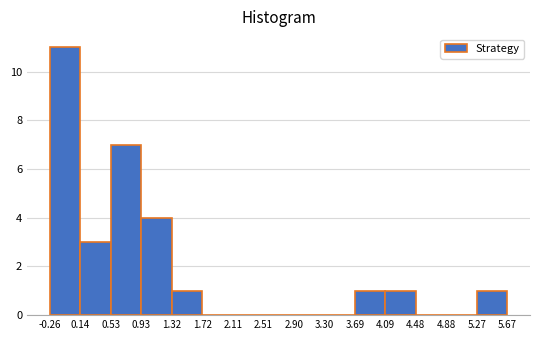

Reading left to right, list every bar in this chart as the range it spans on the x-axis followed by its height. The values are not printed on the chart, so give them approximately, as read against the axis.

-0.26 to 0.14: 11
0.14 to 0.53: 3
0.53 to 0.93: 7
0.93 to 1.32: 4
1.32 to 1.72: 1
1.72 to 2.11: 0
2.11 to 2.51: 0
2.51 to 2.90: 0
2.90 to 3.30: 0
3.30 to 3.69: 0
3.69 to 4.09: 1
4.09 to 4.48: 1
4.48 to 4.88: 0
4.88 to 5.27: 0
5.27 to 5.67: 1